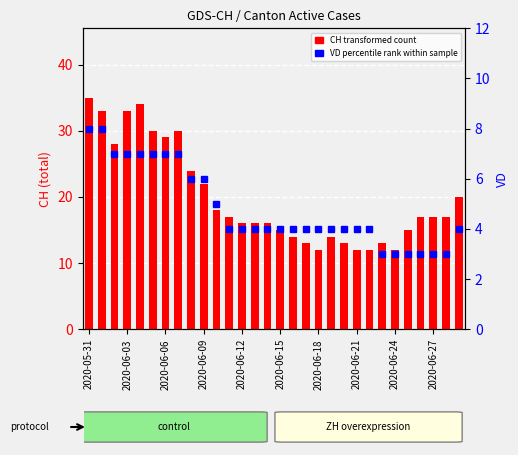

What is the maximum value shown in the chart?

35